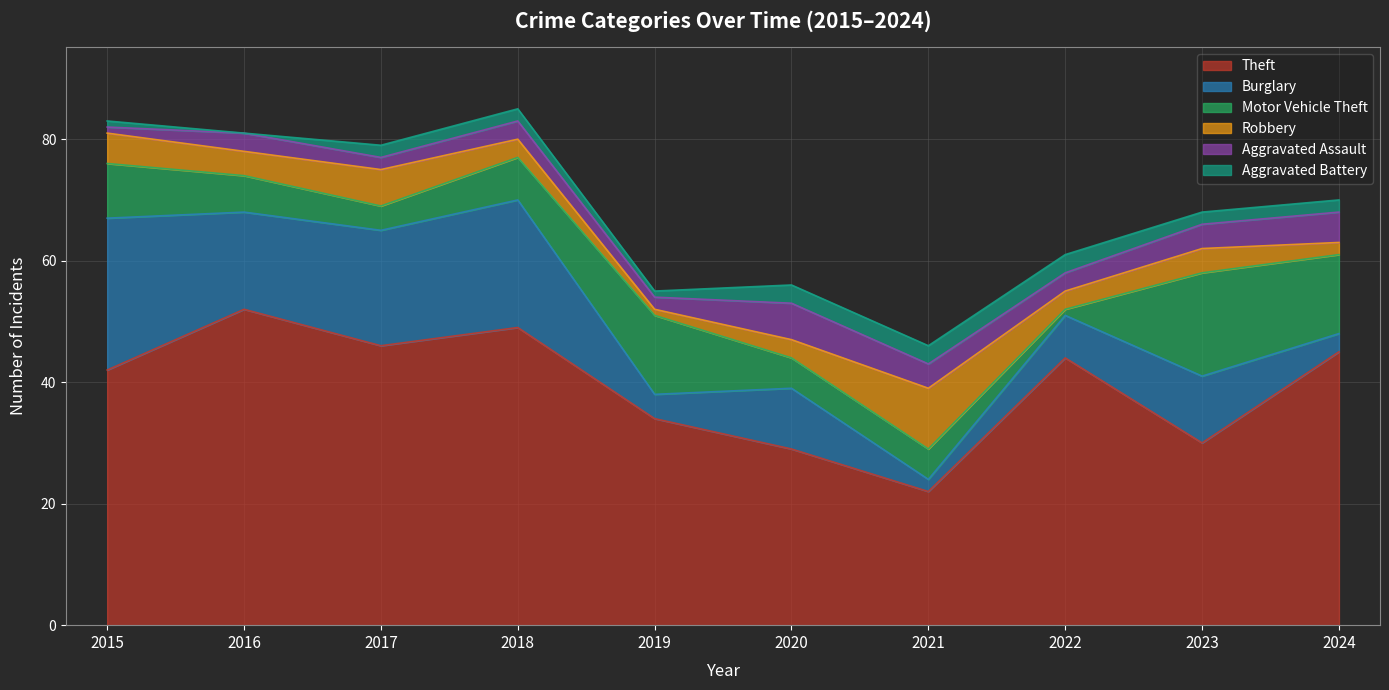

Which label corresponds to the largest value in the chart?

2016